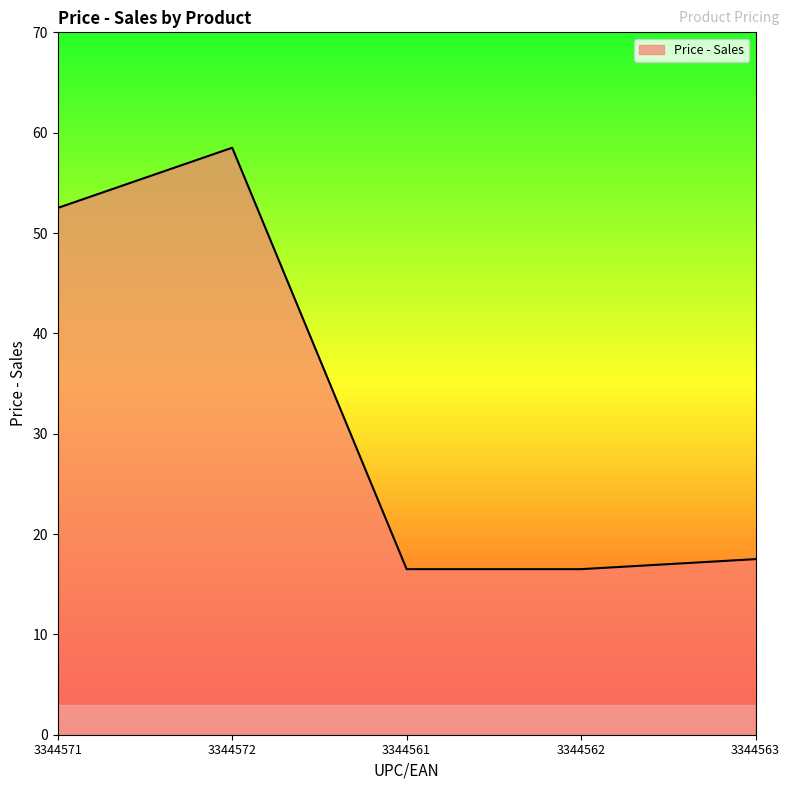

At which label is the value closest to 37?

3344571